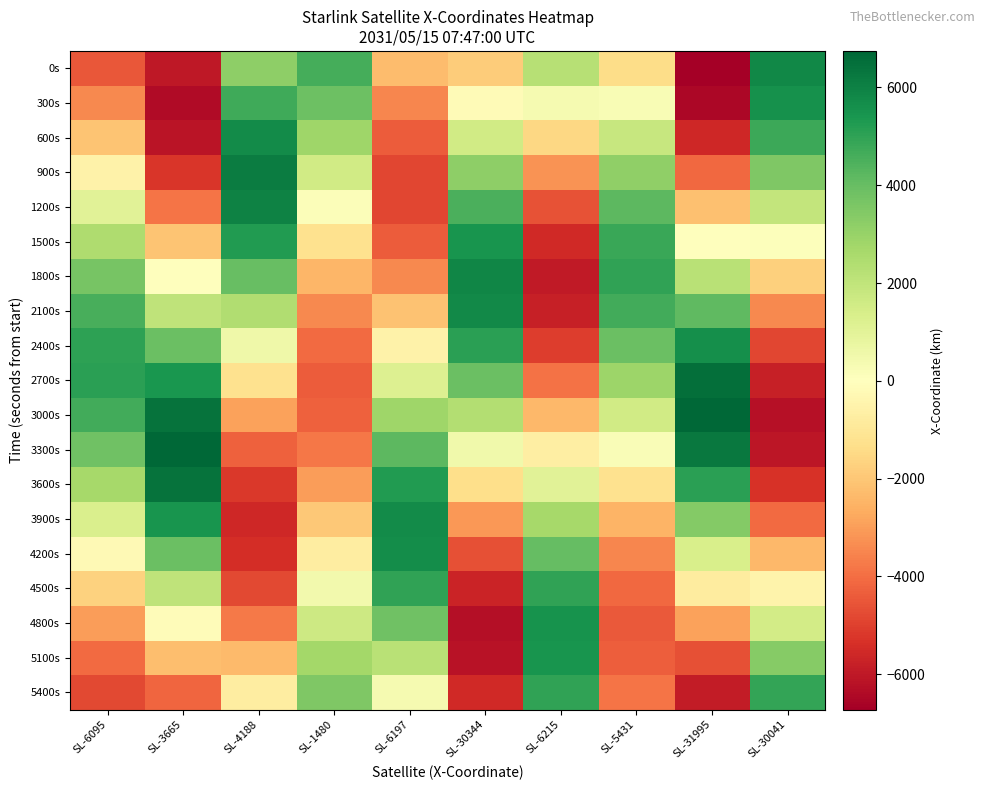

At SL-30041, list the series in order from smallest to largest.

3000s, 3300s, 2700s, 3600s, 2400s, 3900s, 2100s, 4200s, 1800s, 4500s, 1500s, 4800s, 1200s, 5100s, 900s, 600s, 5400s, 300s, 0s